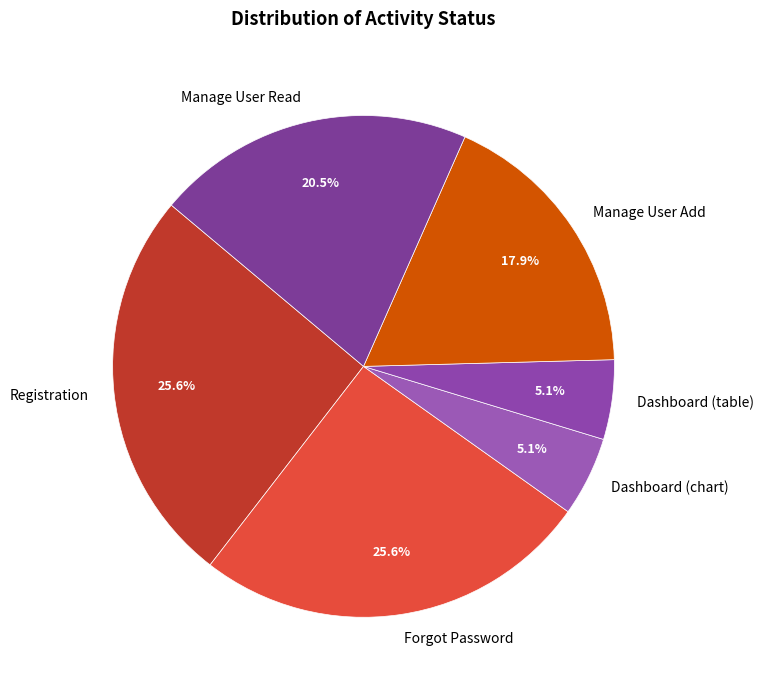

Is there a majority slice in this chart?

No